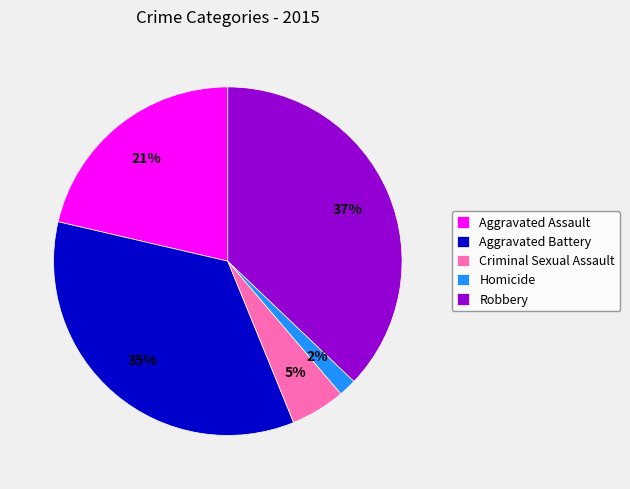

Is it true that Aggravated Battery is 35% of the pie?

True